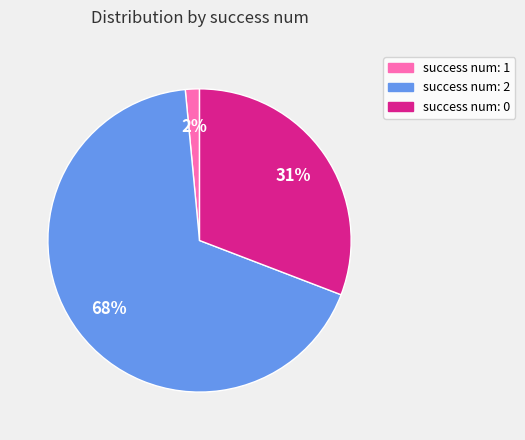

Is it true that success num: 1 is 2% of the pie?

True